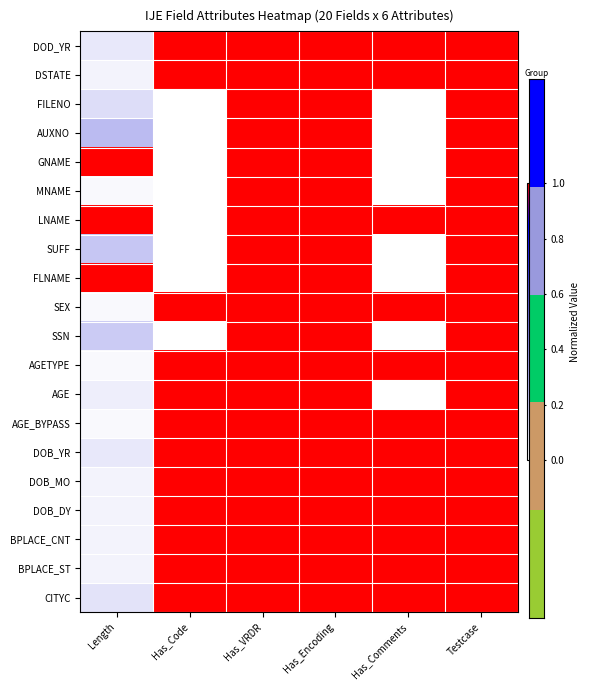

How many series are shown in this chart?

20